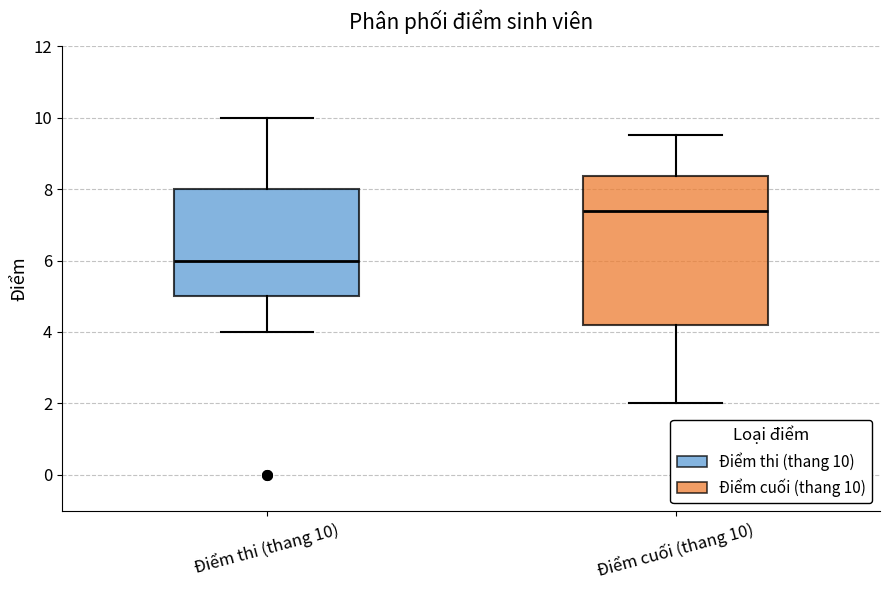

Where is the upper edge of the box for Điểm cuối (thang 10) on the y-axis? The values are not printed on the chart, so give them approximately, as read against the axis.

8.4